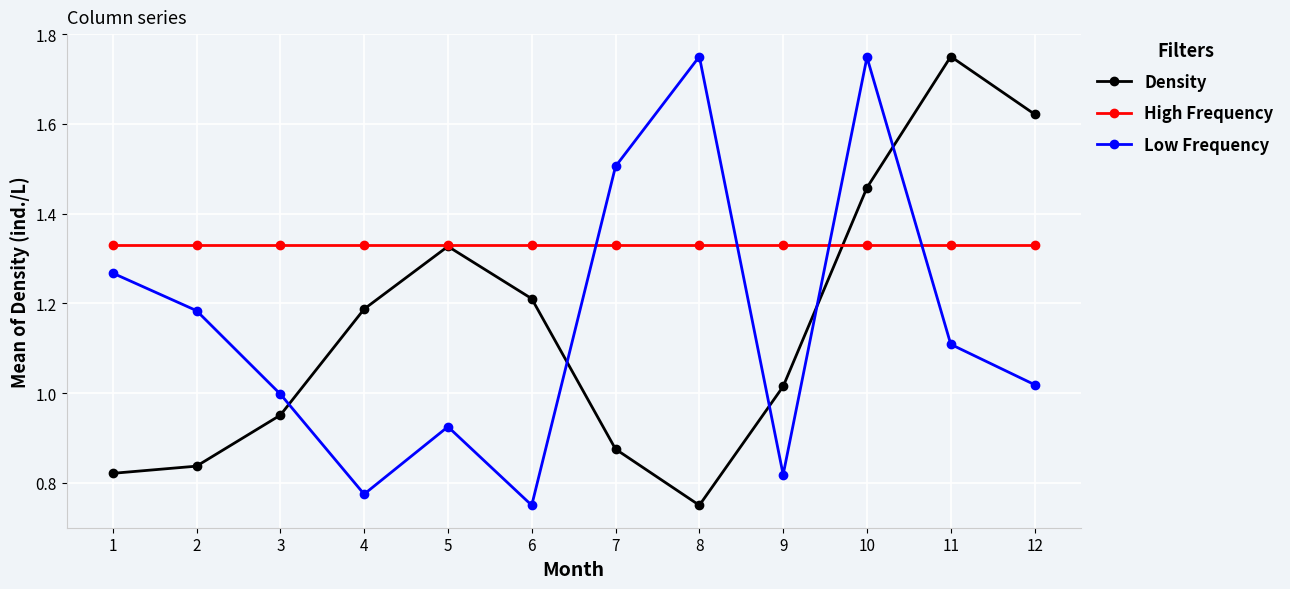

True or false: High Frequency and Low Frequency cross at least once.

True